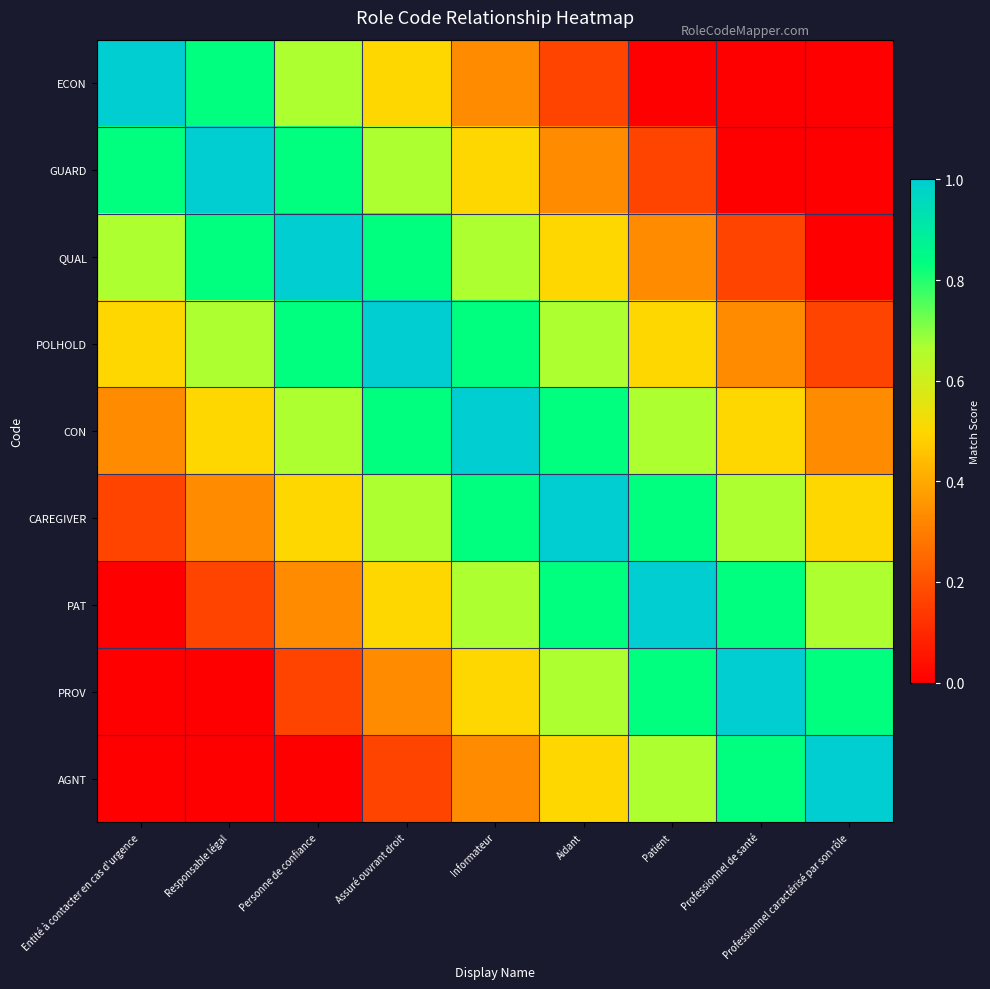

At how many categories does at least one series exceed 0?

9